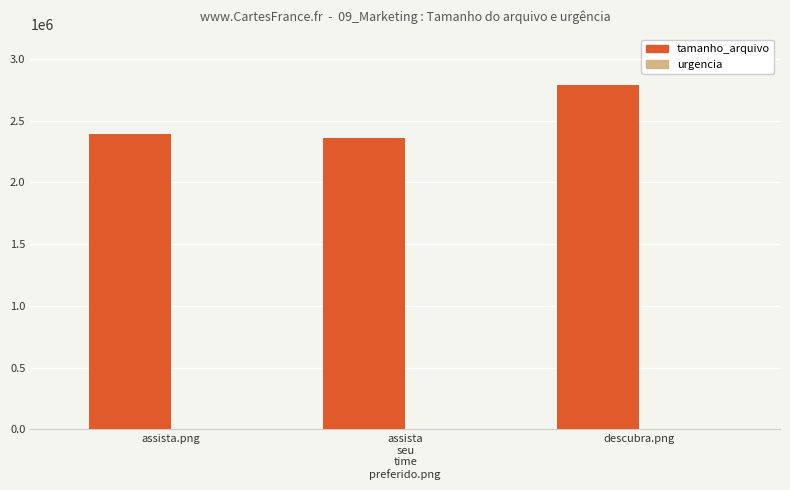

Between descubra.png and assista.png, which is larger?

descubra.png